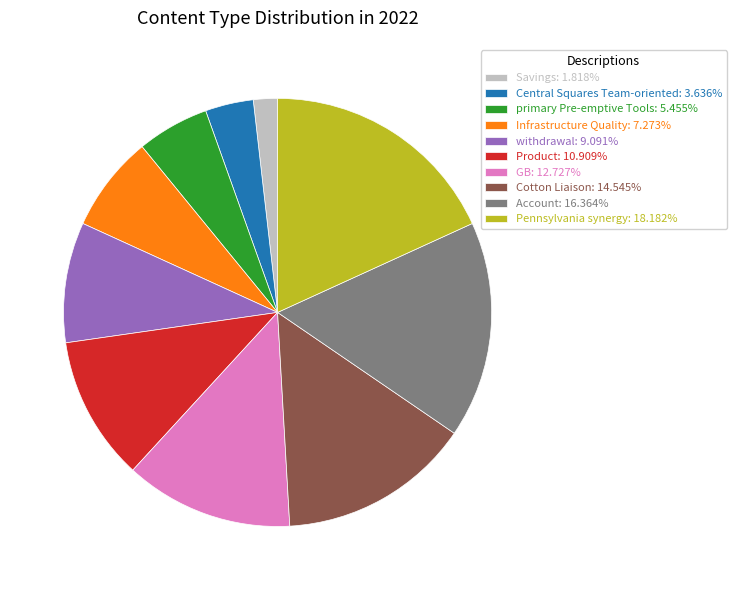

Which slice is the largest?

Pennsylvania synergy